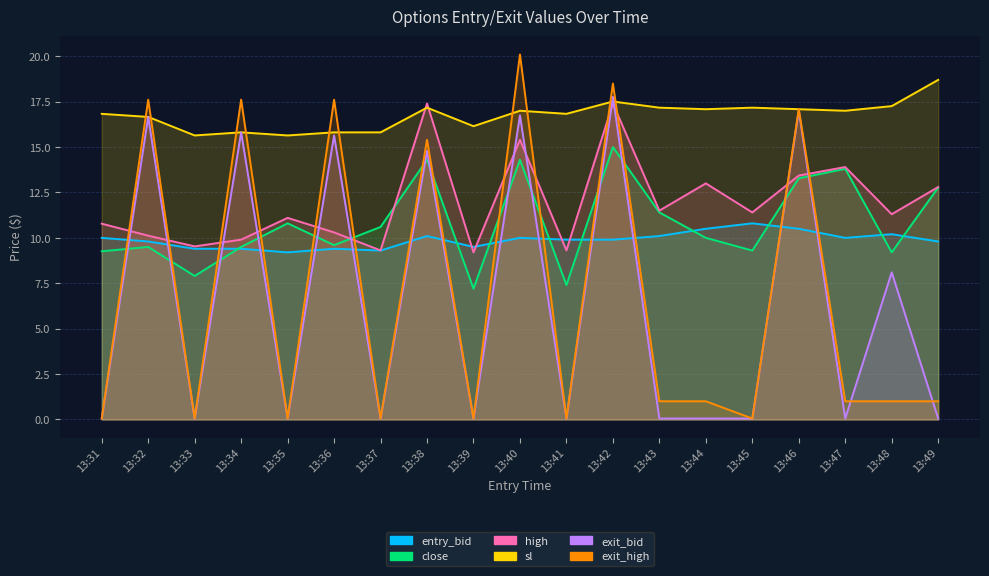

Which series has the widest spread of values?

exit_high